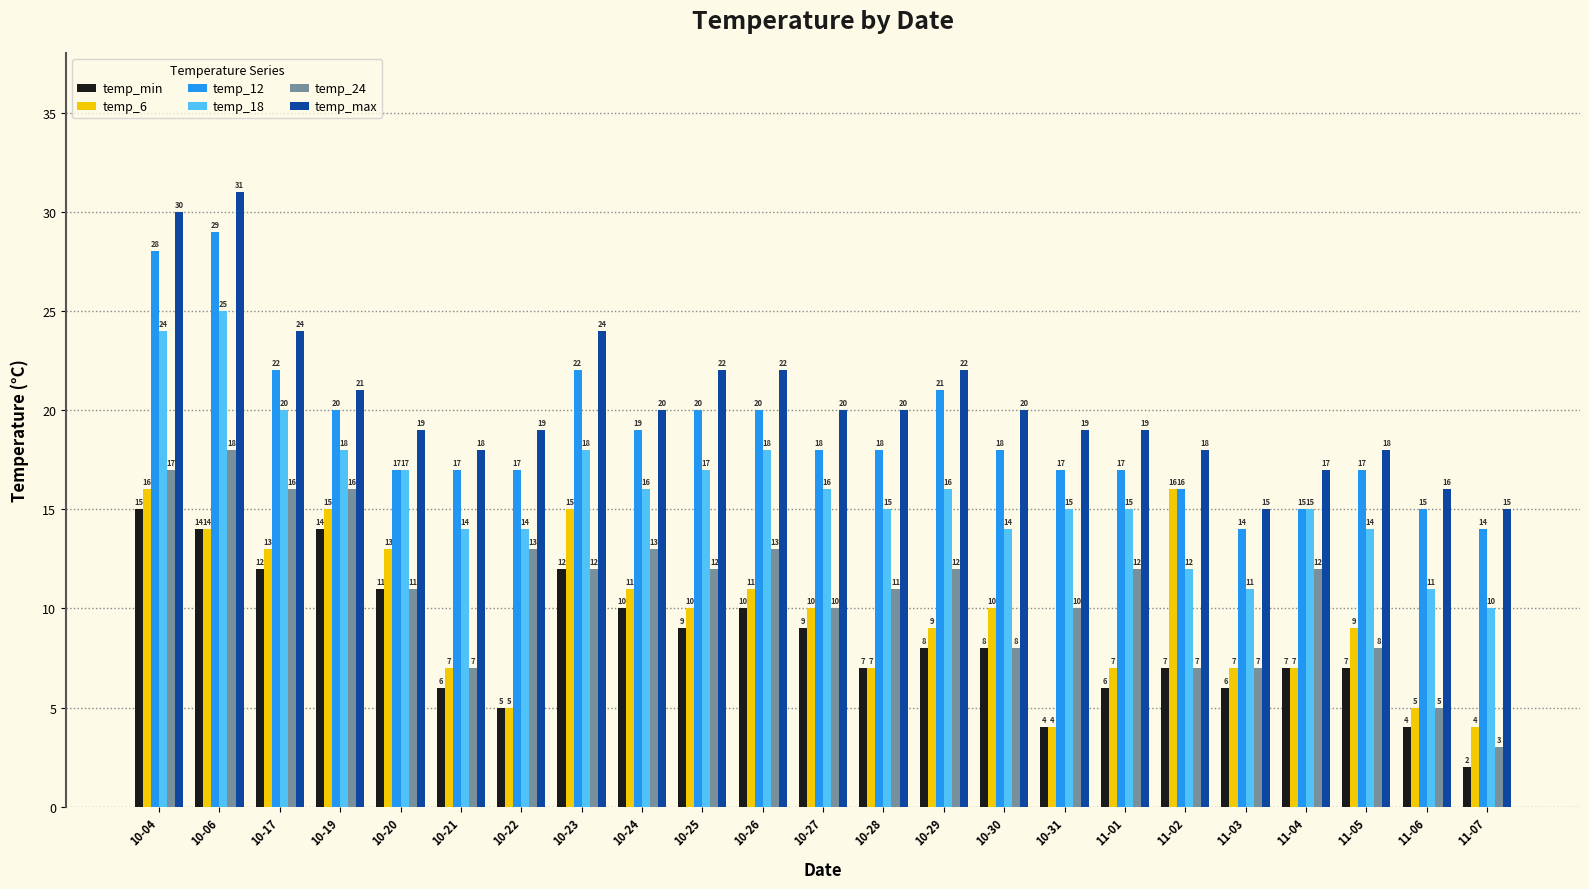

What position from the right is 10-28?

11